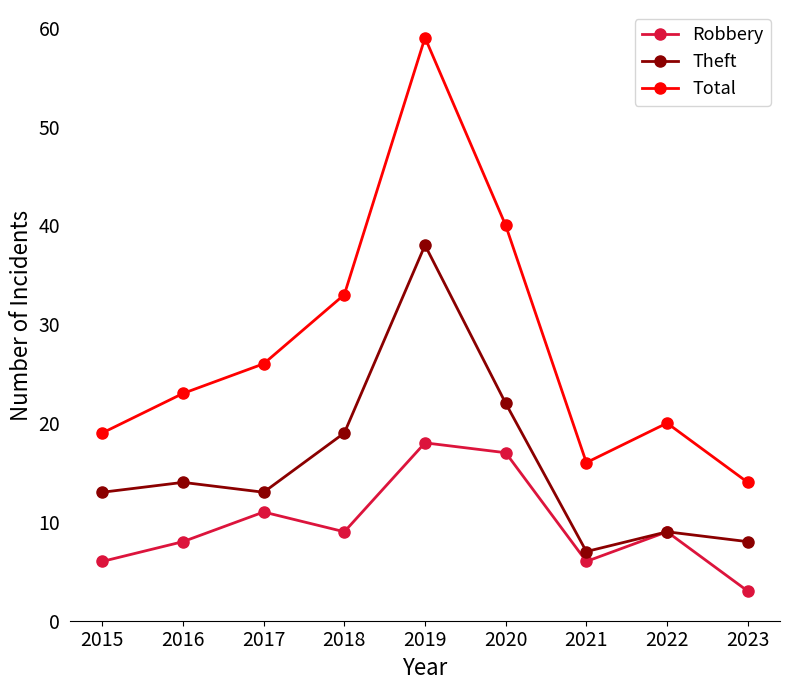

At which label does Robbery reach its peak?

2019